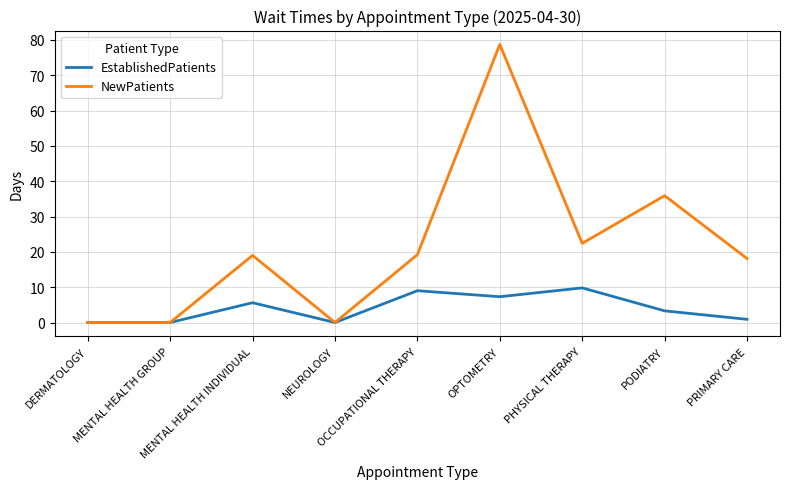

Is it true that EstablishedPatients equals -5.6 at MENTAL HEALTH GROUP?

False